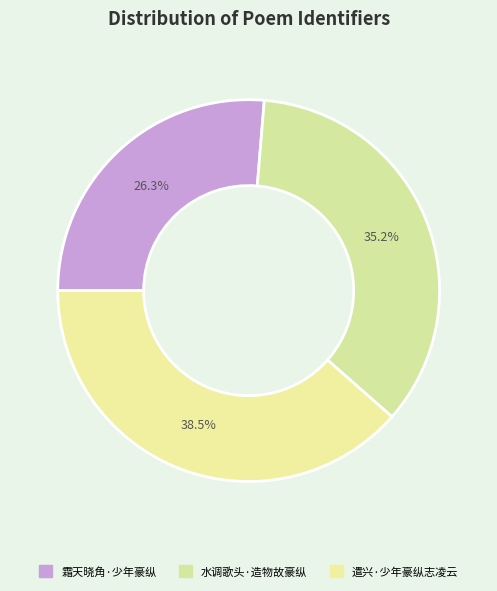

Does 霜天晓角·少年豪纵 account for over 50% of the chart?

No